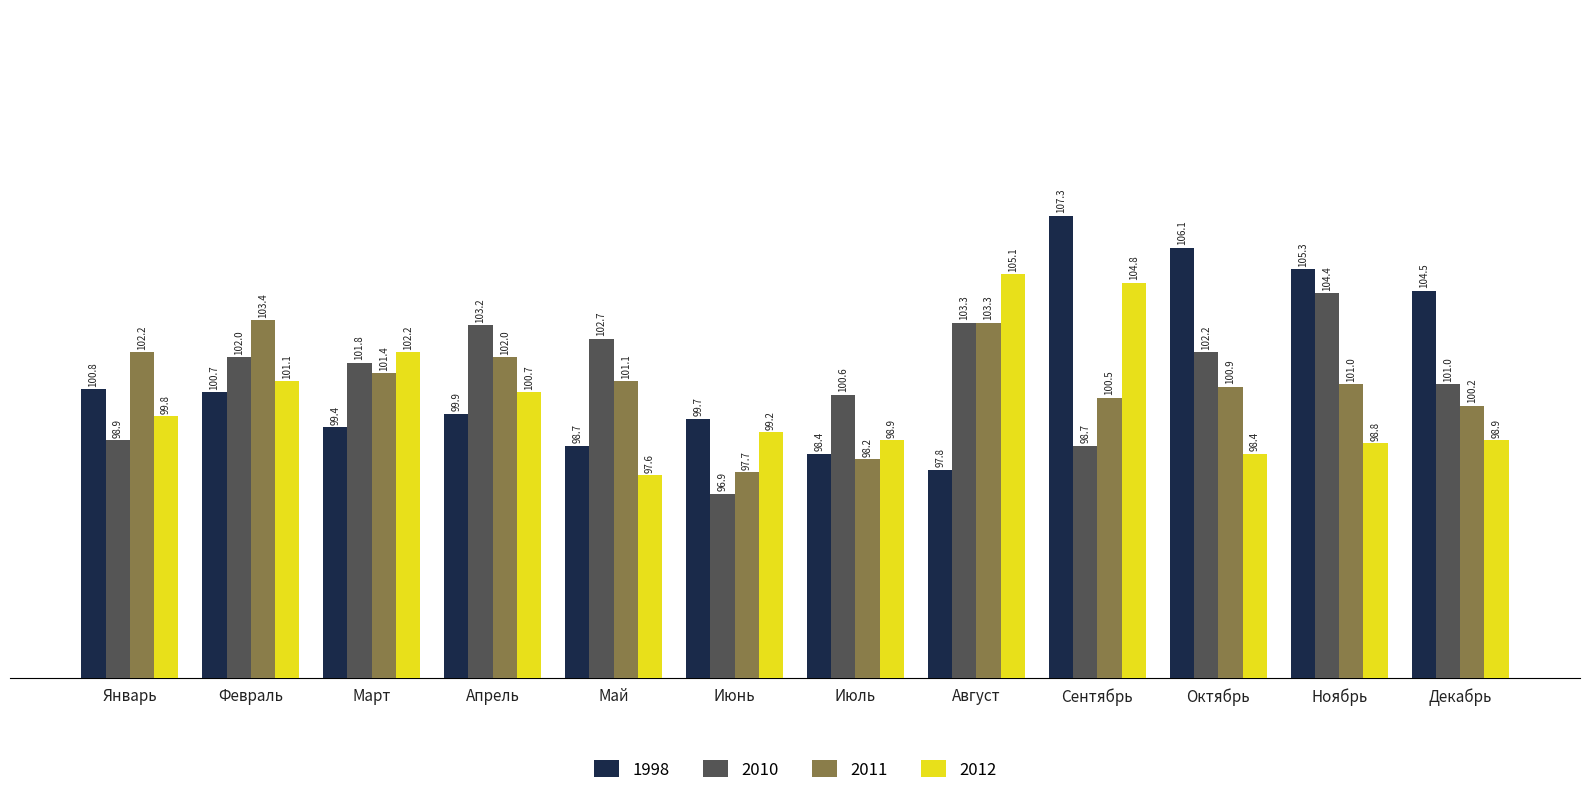

What is the total value across all series at Январь?

401.7